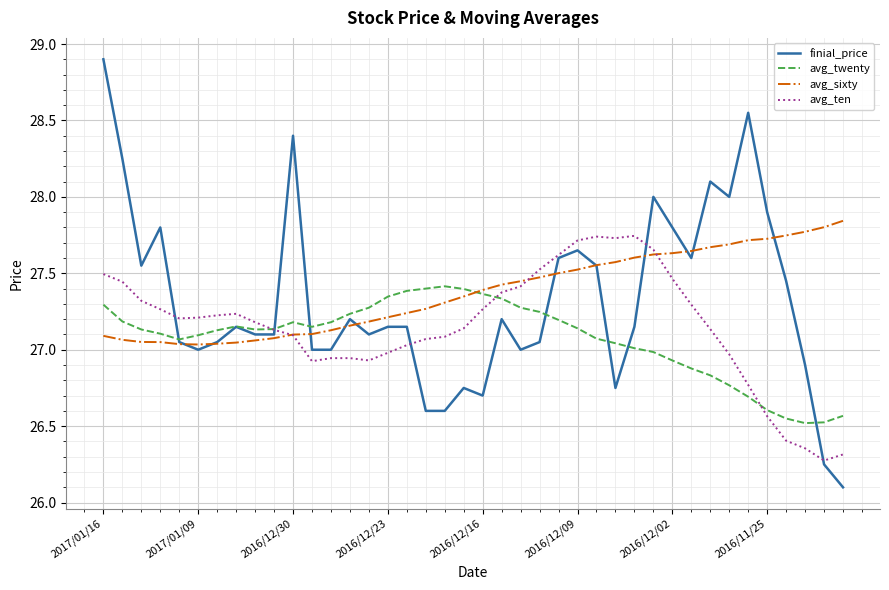

Which series has the largest range (max minus min)?

finial_price